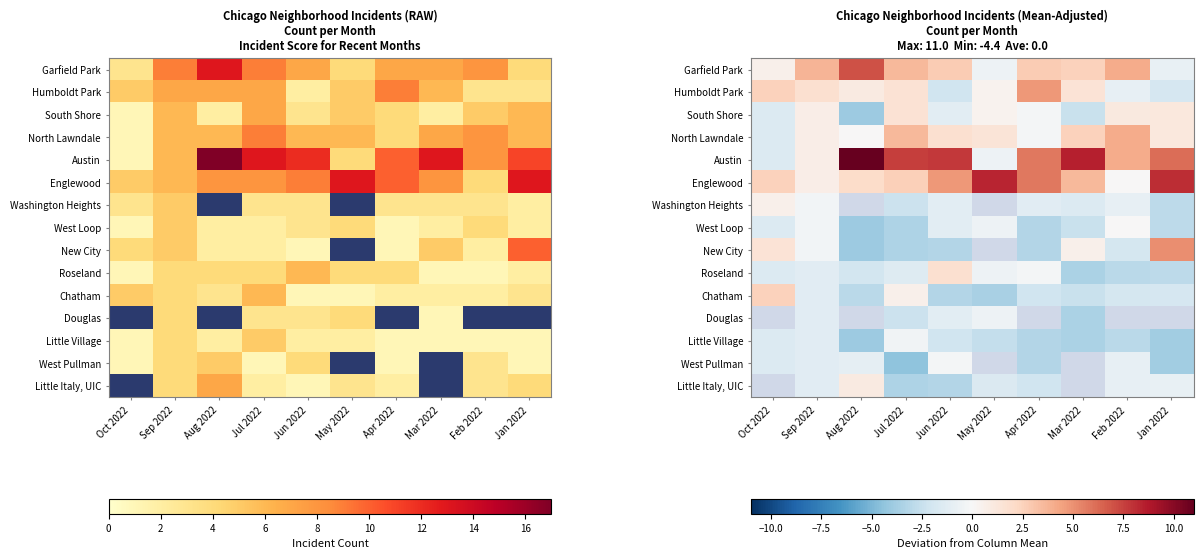

At how many categories does at least one series exceed 1?

10